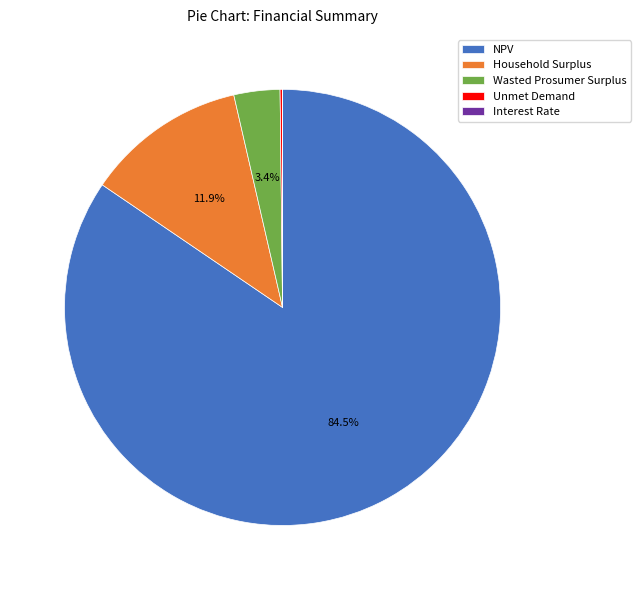

Which category has the biggest portion of the pie?

NPV